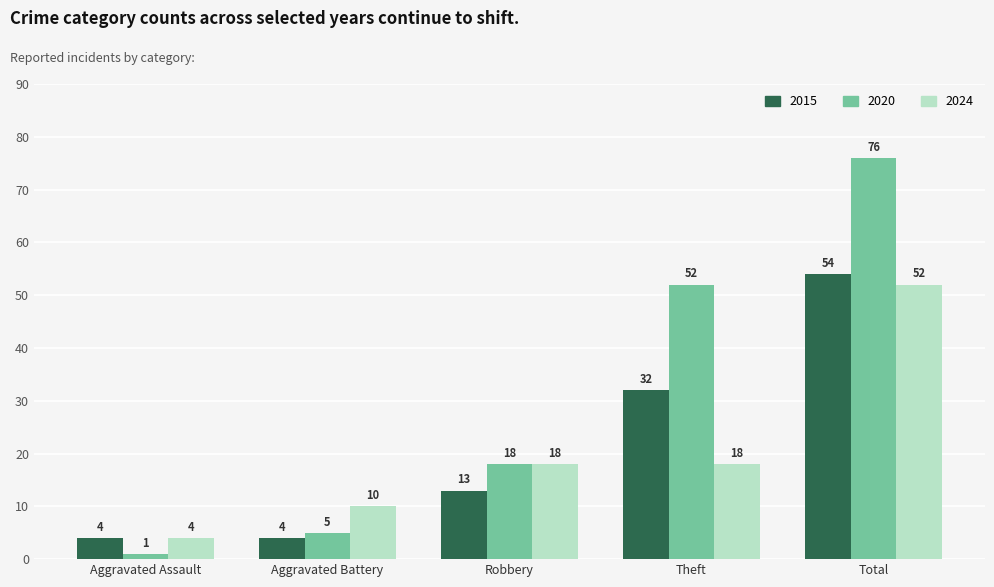

Reading left to right, what are all the values shown in this chart?

2015: Aggravated Assault=4	Aggravated Battery=4	Robbery=13	Theft=32	Total=54
2020: Aggravated Assault=1	Aggravated Battery=5	Robbery=18	Theft=52	Total=76
2024: Aggravated Assault=4	Aggravated Battery=10	Robbery=18	Theft=18	Total=52